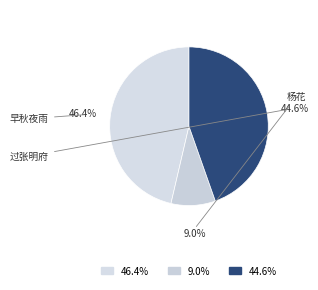

Count the number of slices in the pie.

3